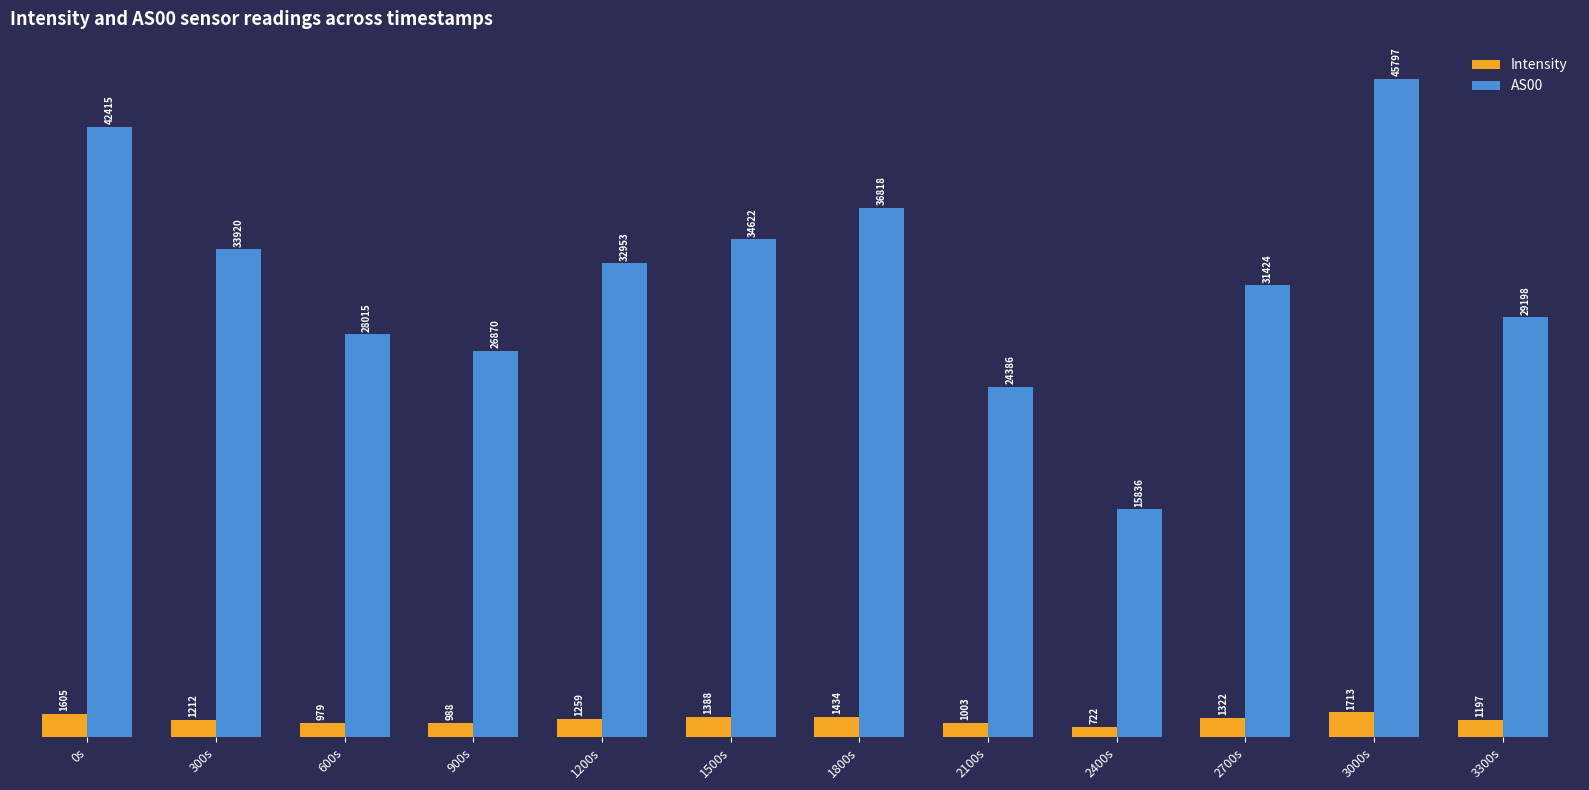

What is the label of the 8th bar from the right?

1200s